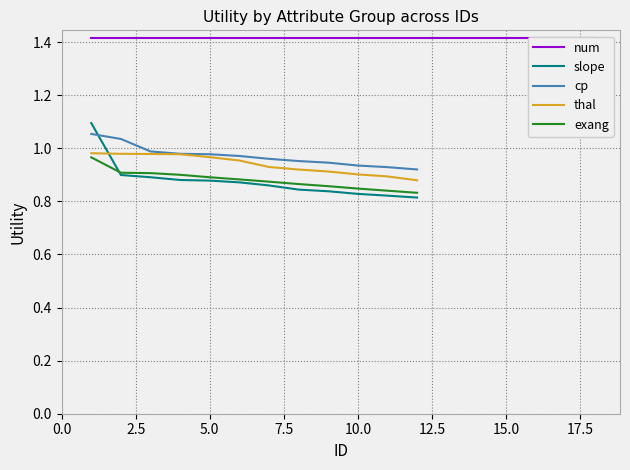

Between 9 and 3, which is larger?

3